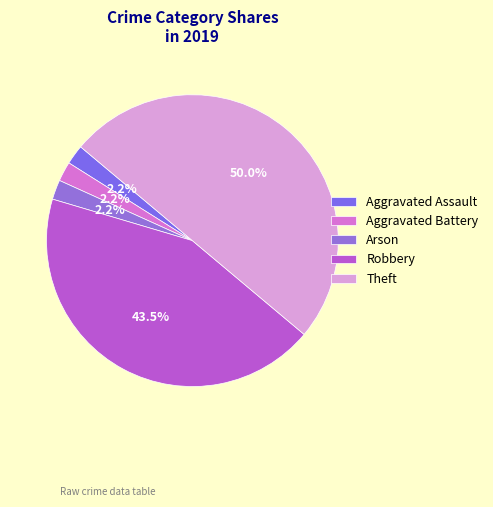

How many segments does this pie chart have?

5